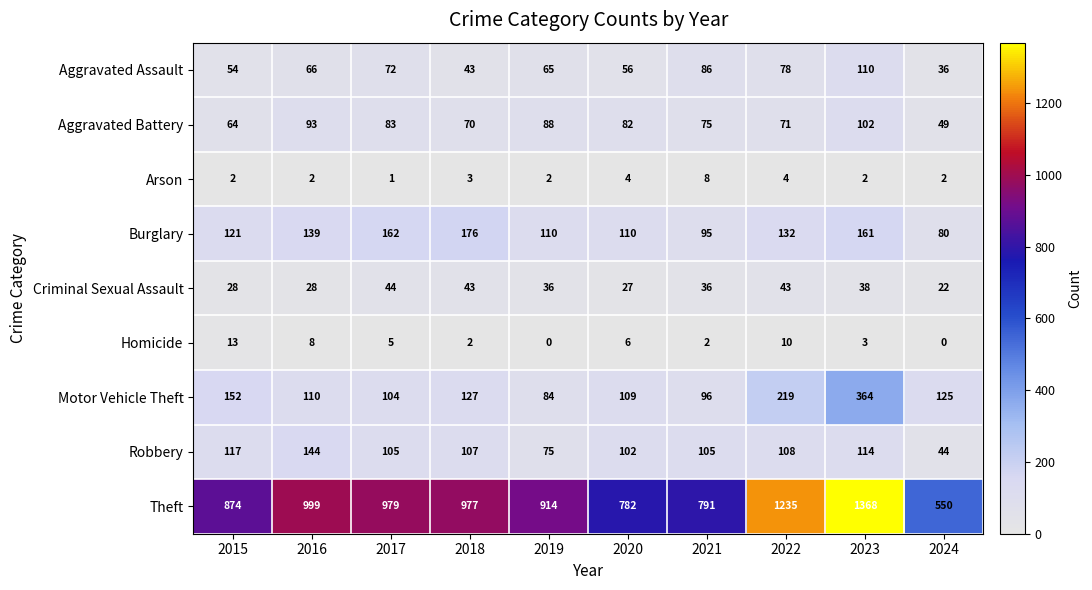

The value of Motor Vehicle Theft at 2022 is 327. True or false?

False